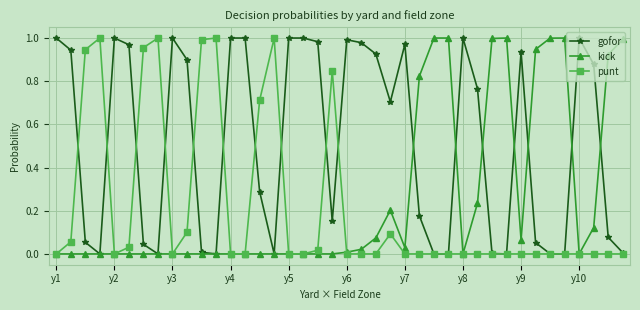

What is the average value of the gofor series?

0.5